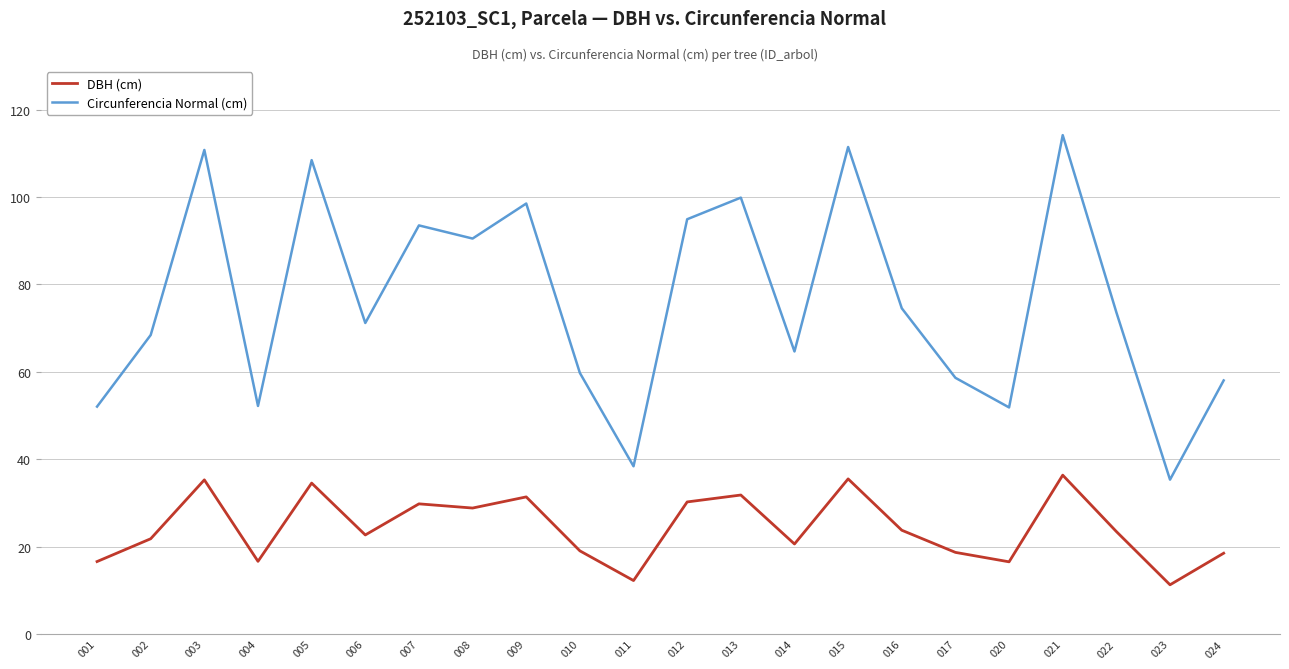

Which series changed the most between 007 and 016?

Circunferencia Normal (cm)